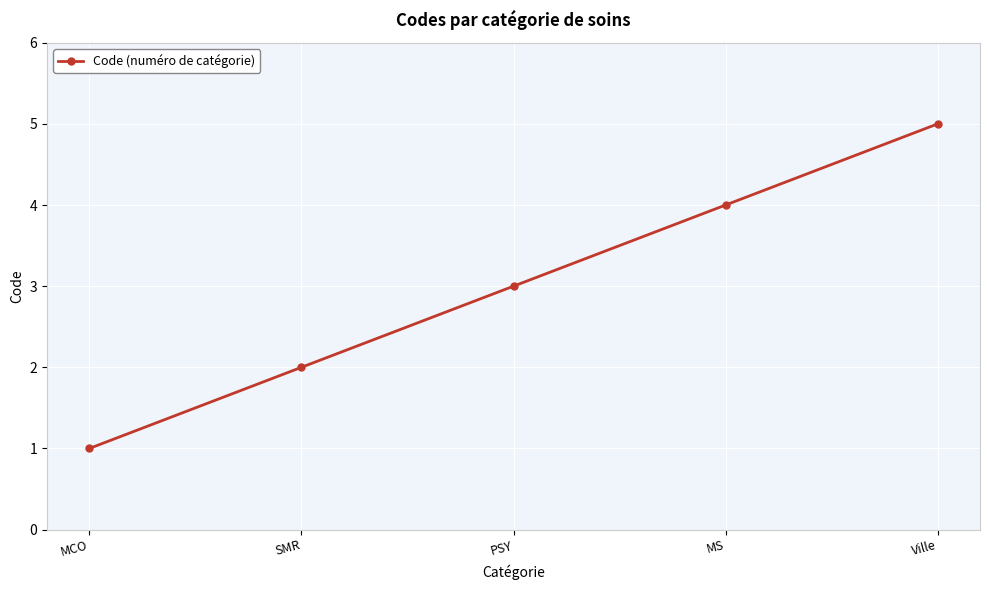

What is the label of the 4th point from the right?

SMR